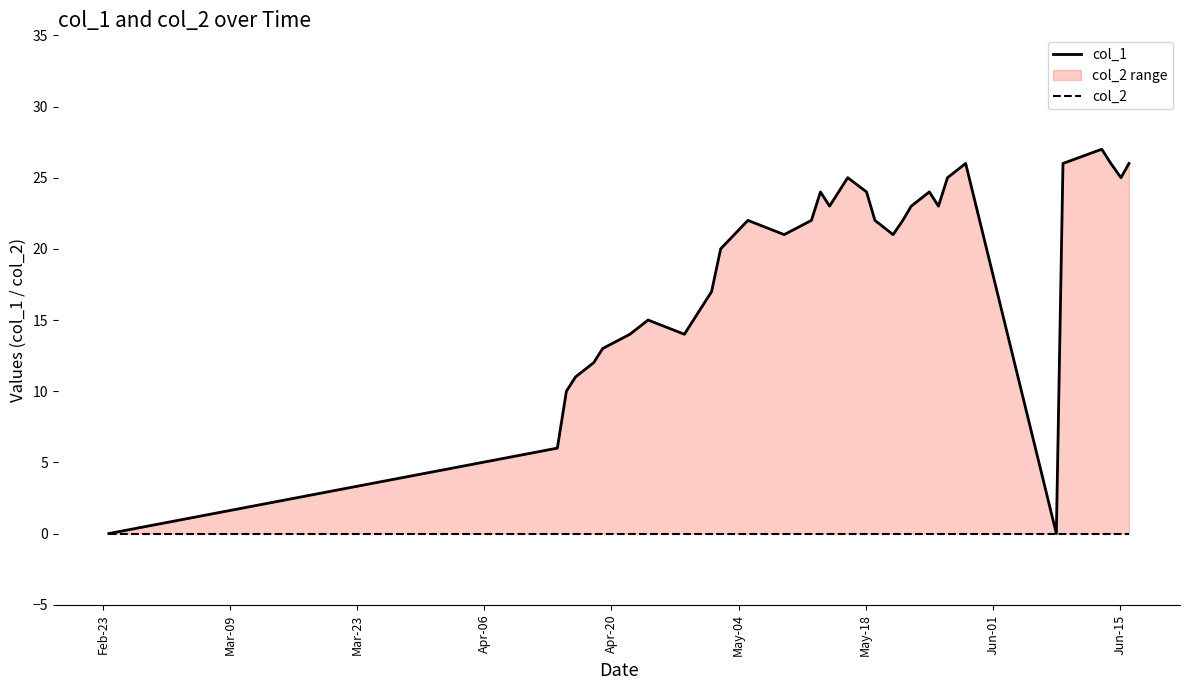

True or false: col_2 and col_1 cross at least once.

False